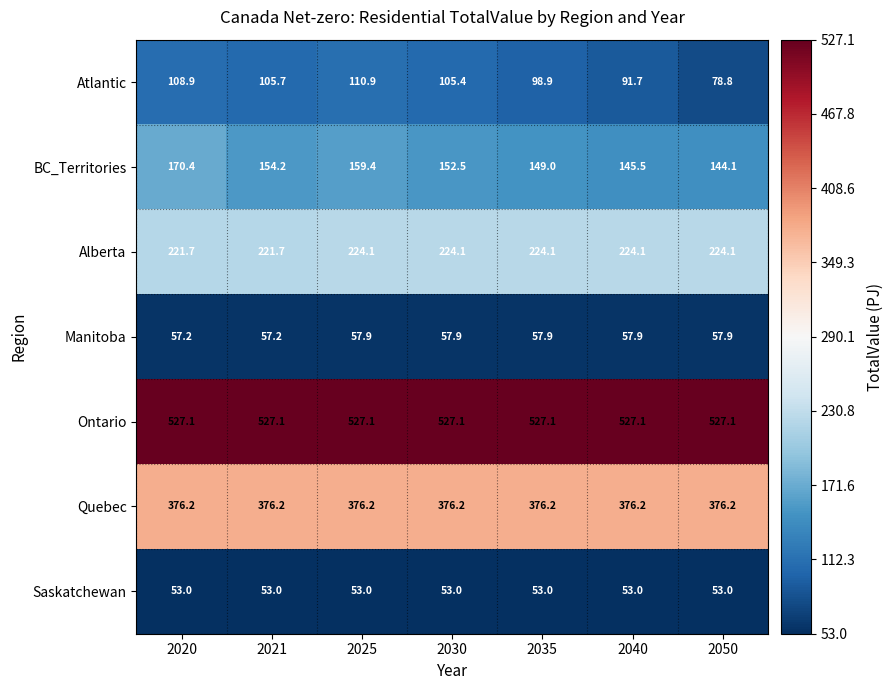

What is the minimum value shown in the chart?

53.0